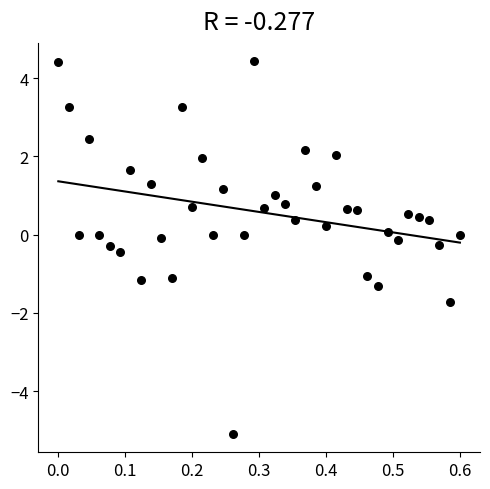

What is the range of Y values (max minus min)?

9.5